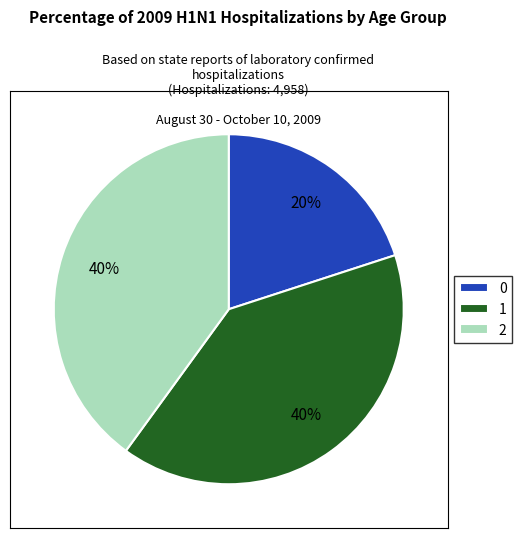

To the nearest percent, what portion does 1 represent?

40%